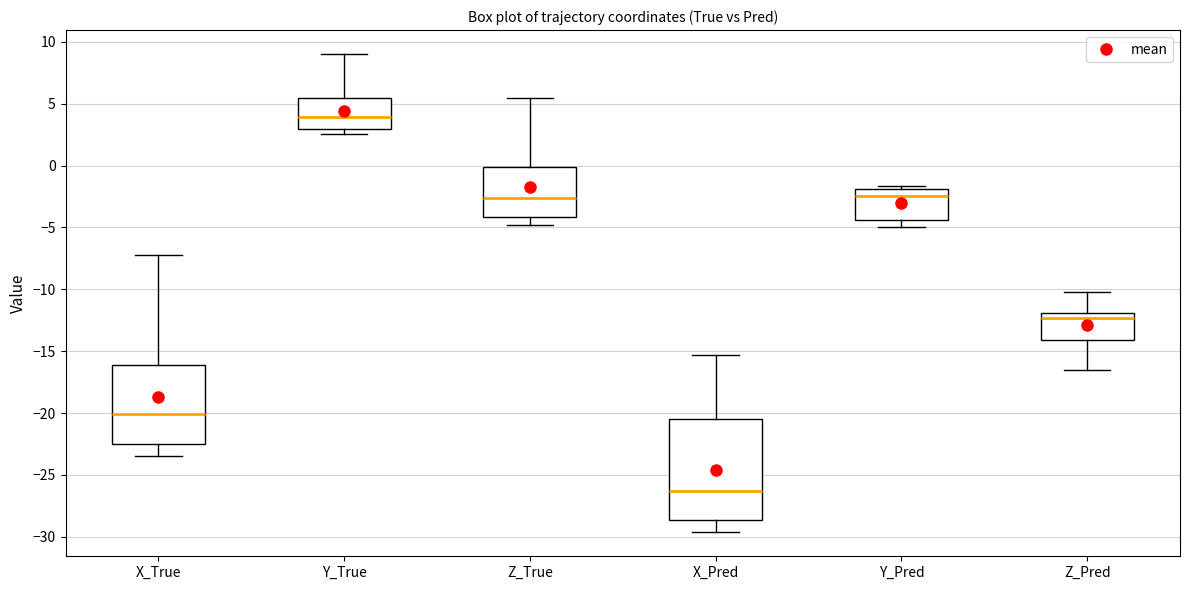

Reading left to right, read every box against the y-axis: the position of its median line, the range the box covers, and the ends of its whiskers. The values are not printed on the chart, so give them approximately, as read against the axis.

X_True: median -20.0, box -22.5 to -16.0, whiskers -23.5 to -7.0
Y_True: median 4.0, box 3.0 to 5.5, whiskers 2.5 to 9.0
Z_True: median -2.5, box -4.0 to 0.0, whiskers -5.0 to 5.5
X_Pred: median -26.5, box -28.5 to -20.5, whiskers -29.5 to -15.5
Y_Pred: median -2.5, box -4.5 to -2.0, whiskers -5.0 to -1.5
Z_Pred: median -12.5, box -14.0 to -12.0, whiskers -16.5 to -10.5